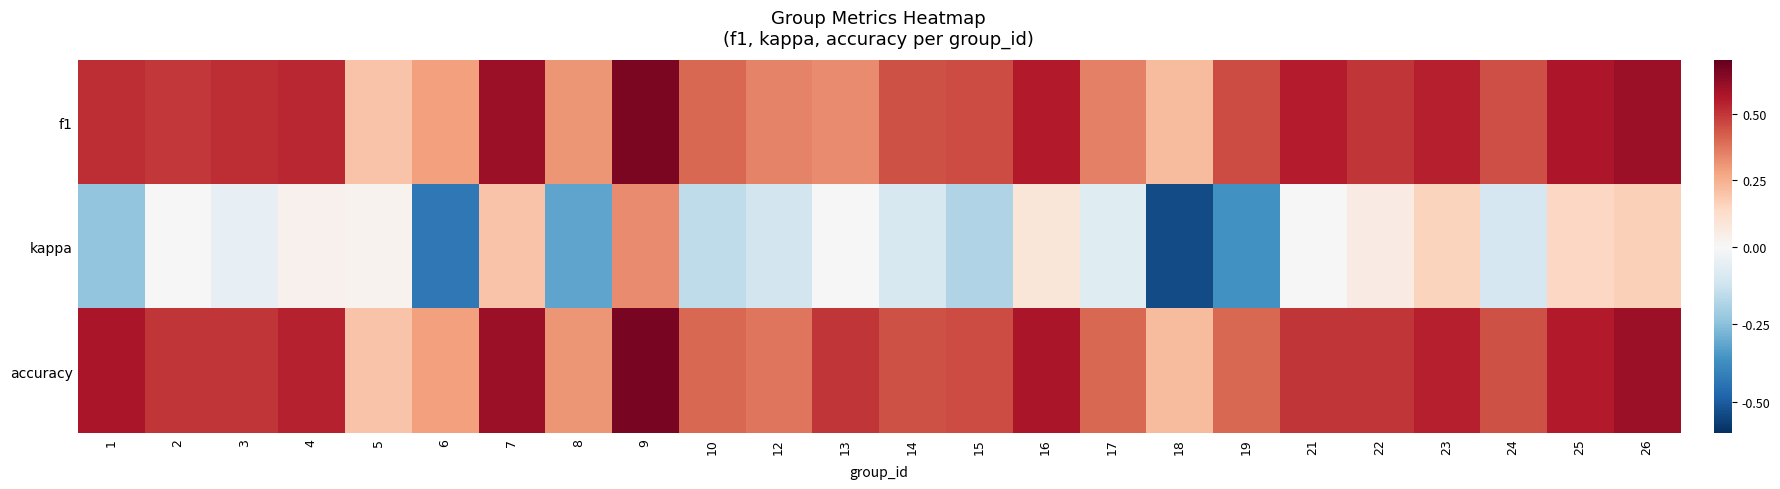

How many data points does each series have?

24